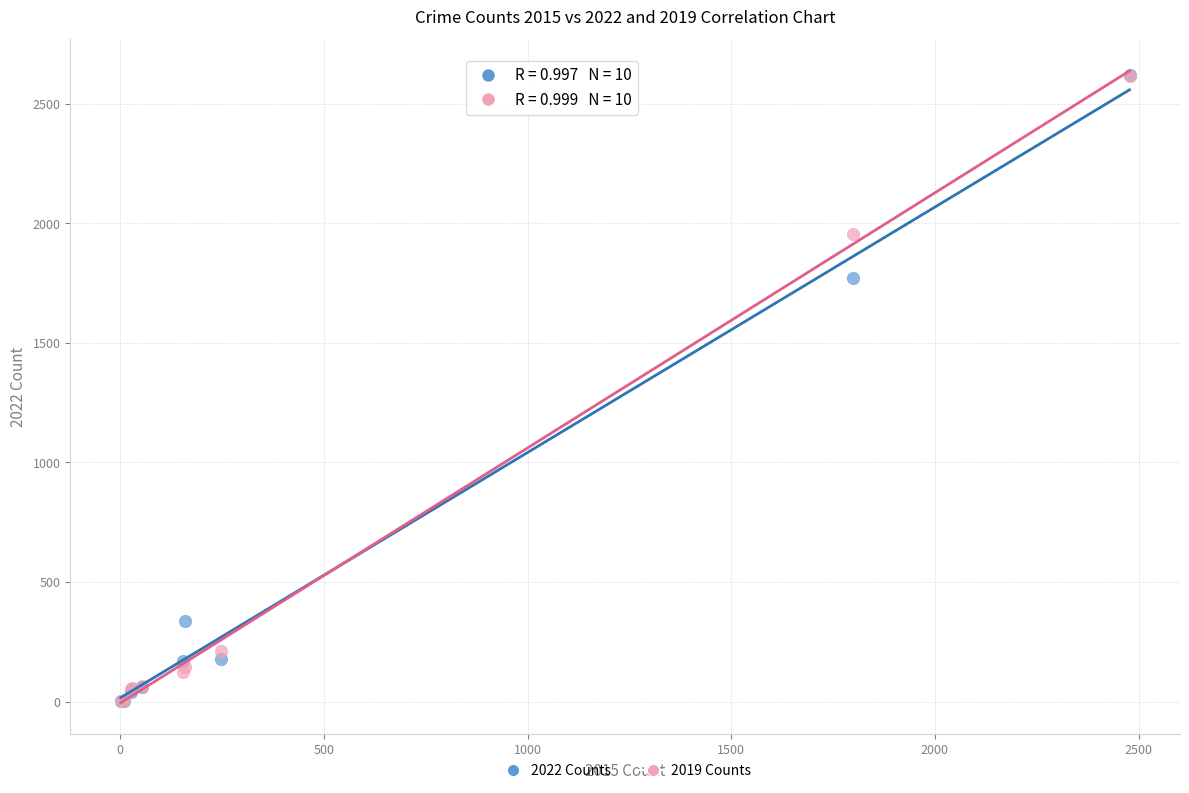

In the 2019 Counts series, what Y value is closest to 1308?

1954